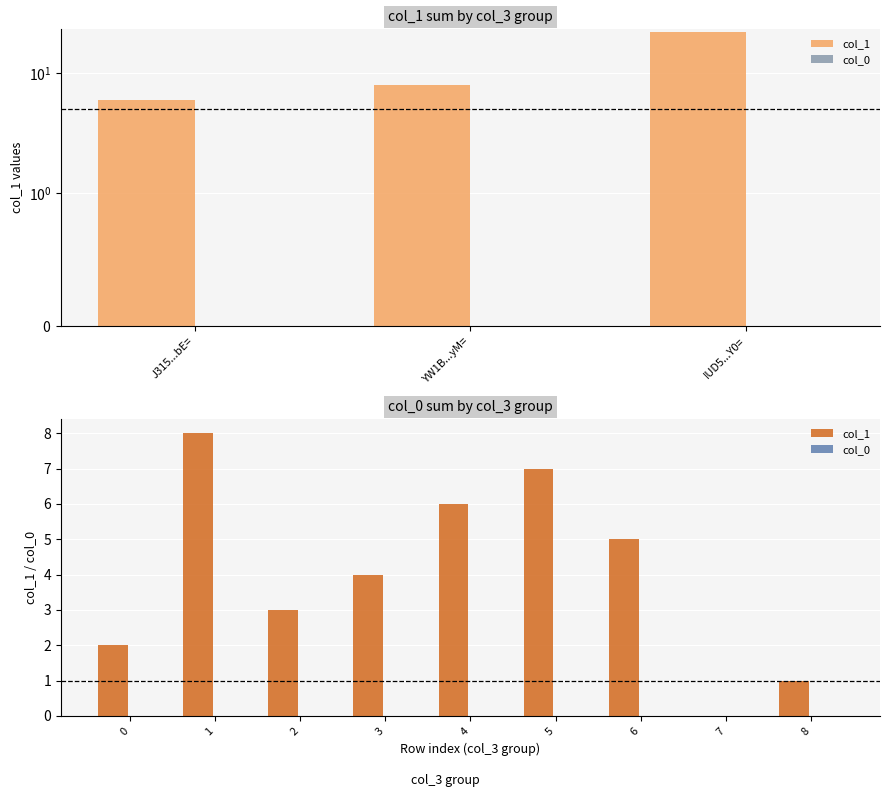

What is the value of the col_1 bar at the 4th from the left?

4